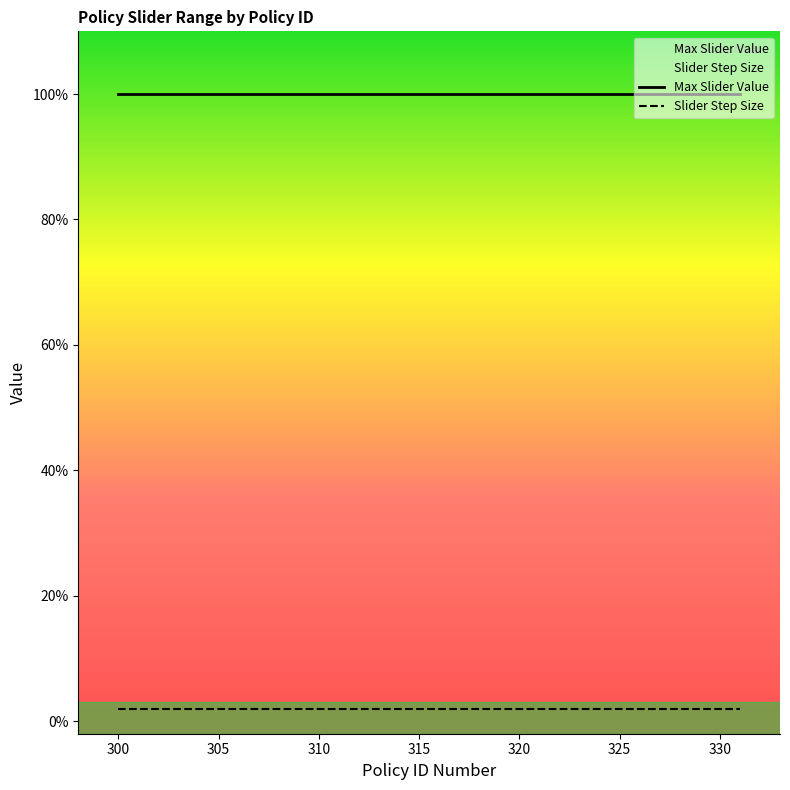

What is the maximum value for Max Slider Value?

1.0